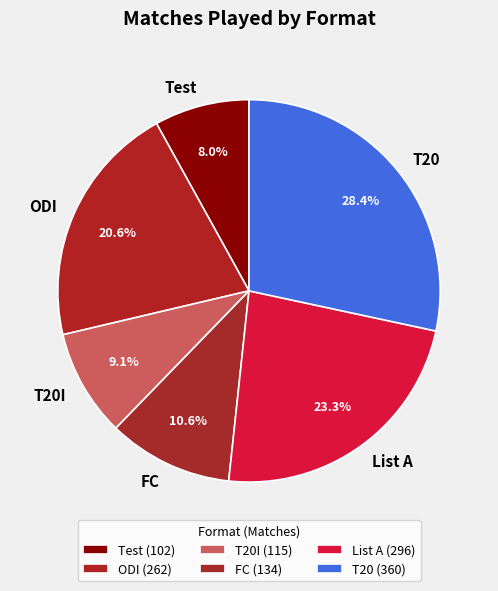

What percentage do T20I and List A together represent?

32.4%